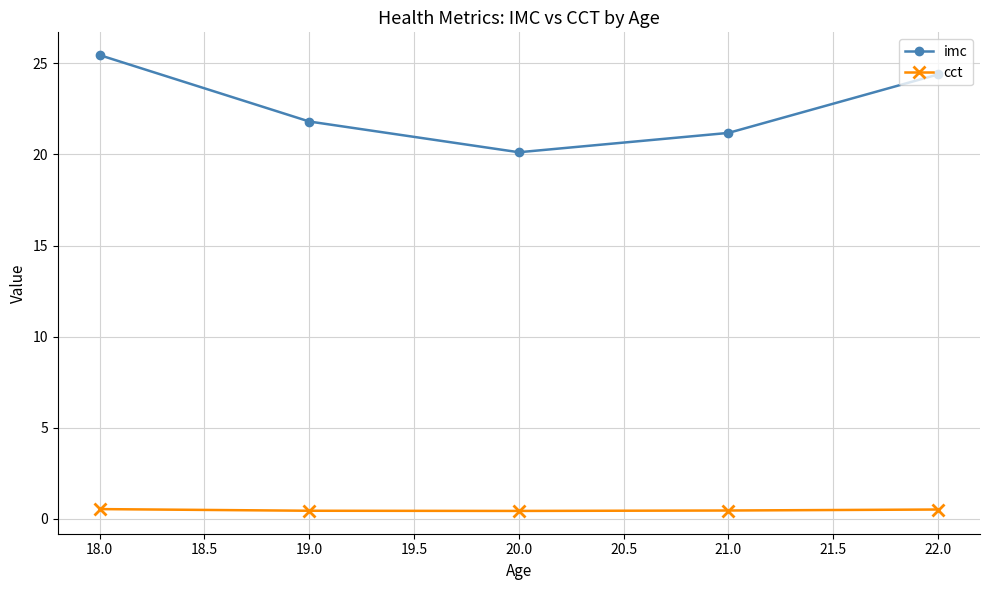

How many interior local valleys does the imc series have?

1